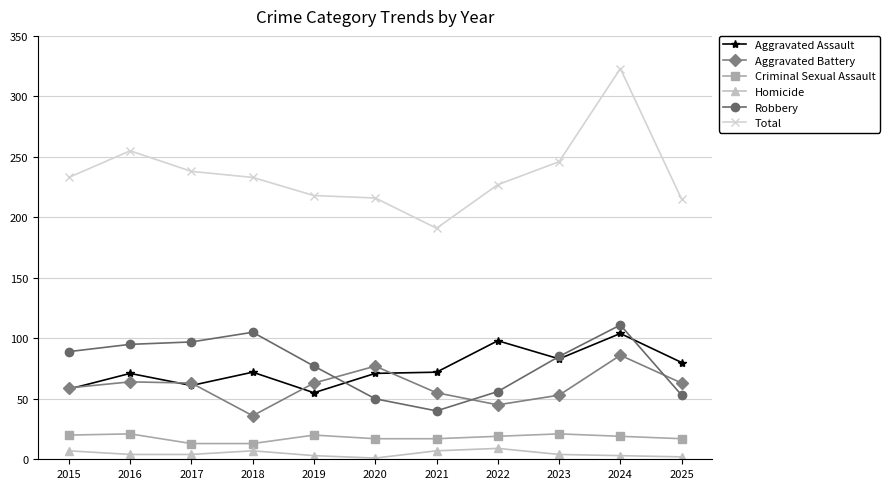

How many intersections are there between Aggravated Assault and Robbery?

3